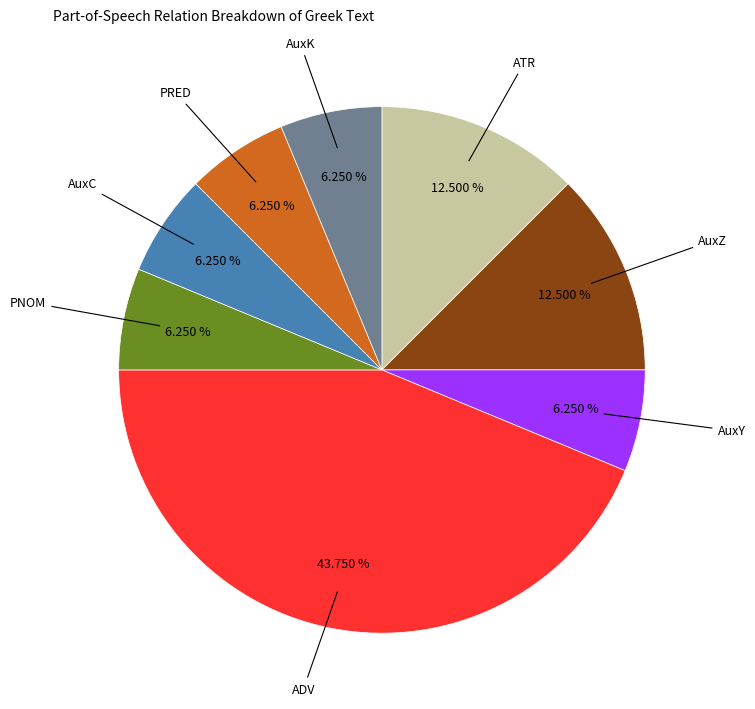

Approximately how many times larger is the value at PNOM compared to AuxK?

1.0